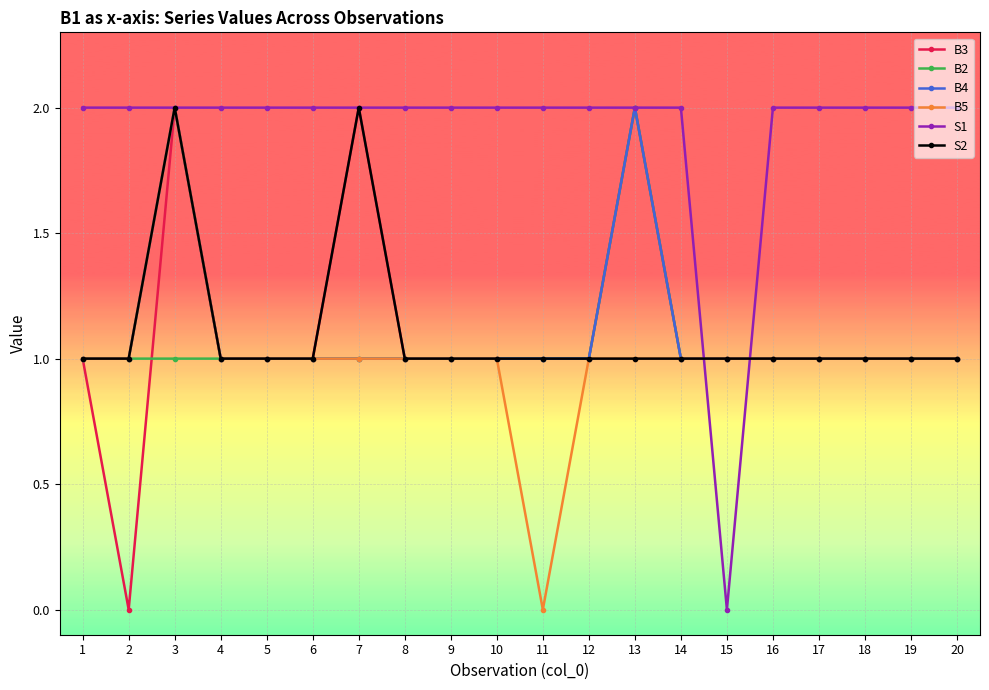

How many lines are shown in the chart?

6